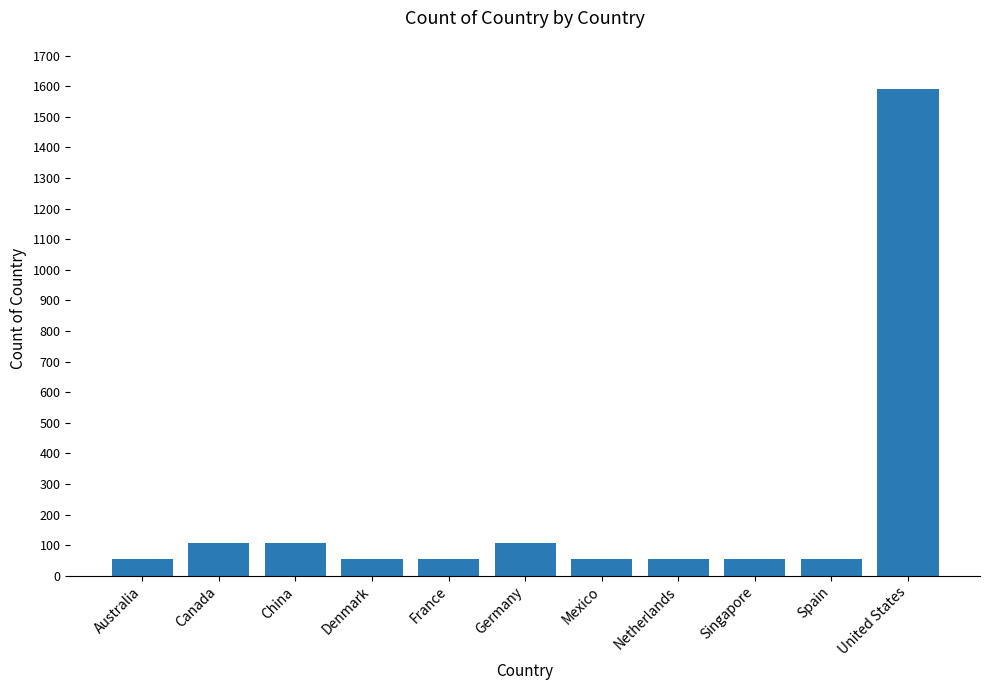

Does the chart contain any negative values?

No